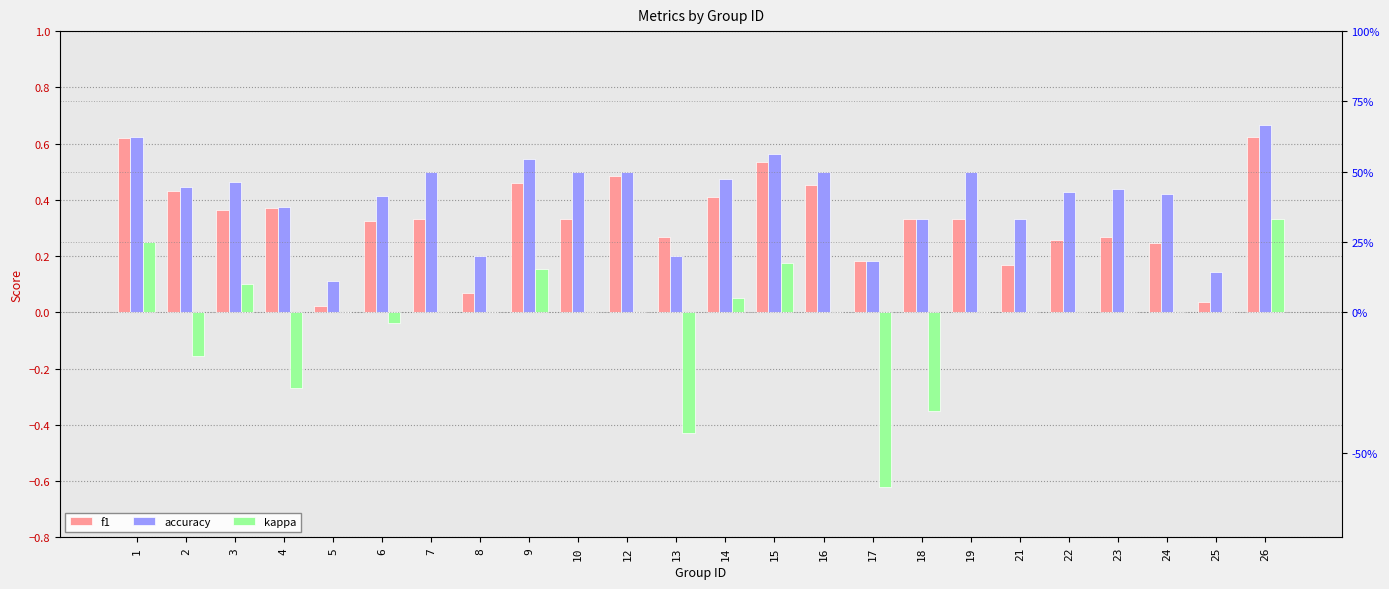

True or false: kappa has a value of -0.3 at 4.

True